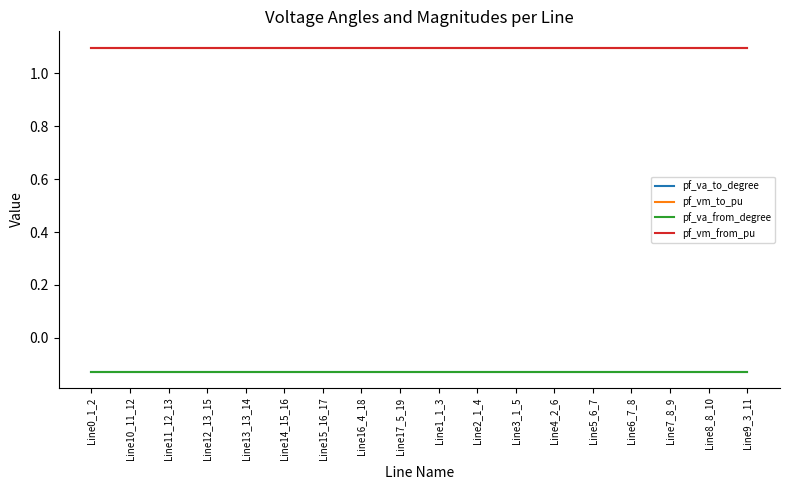

What is the total value across all series at Line9_3_11?

1.9